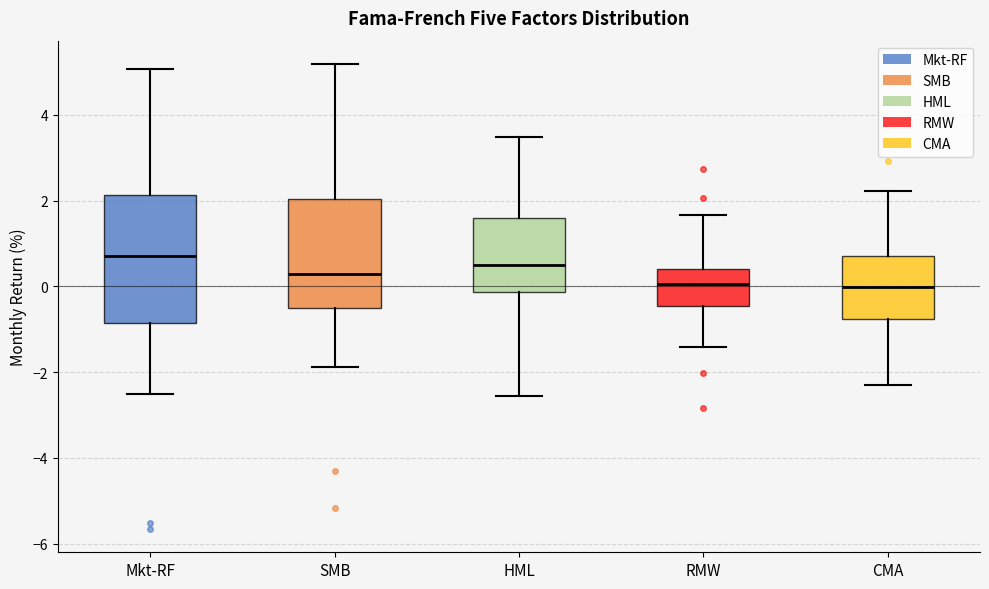

Reading left to right, transcribe this box plot: for each box, give where its median line is, the range the box spans, and where its two whiskers end, as read against the y-axis. The values are not printed on the chart, so give them approximately, as read against the axis.

Mkt-RF: median 0.8, box -0.8 to 2.2, whiskers -2.6 to 5.0
SMB: median 0.4, box -0.4 to 2.0, whiskers -1.8 to 5.2
HML: median 0.6, box -0.2 to 1.6, whiskers -2.6 to 3.4
RMW: median 0.0, box -0.4 to 0.4, whiskers -1.4 to 1.6
CMA: median 0.0, box -0.8 to 0.8, whiskers -2.2 to 2.2